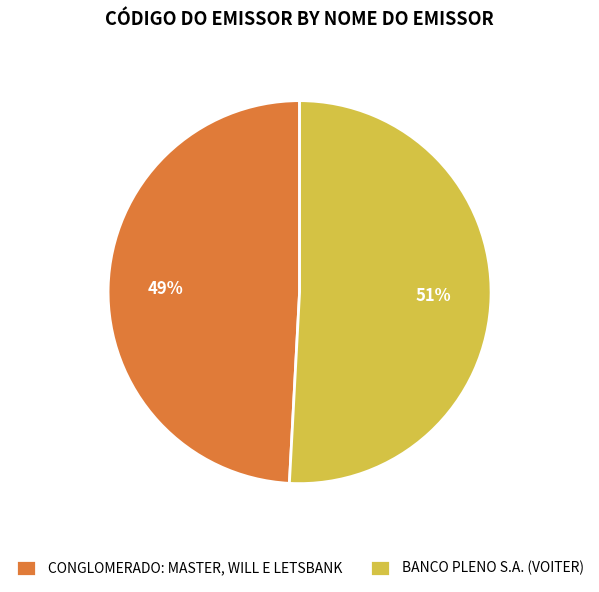

To the nearest percent, what percentage of the pie is CONGLOMERADO: MASTER, WILL E LETSBANK?

49%